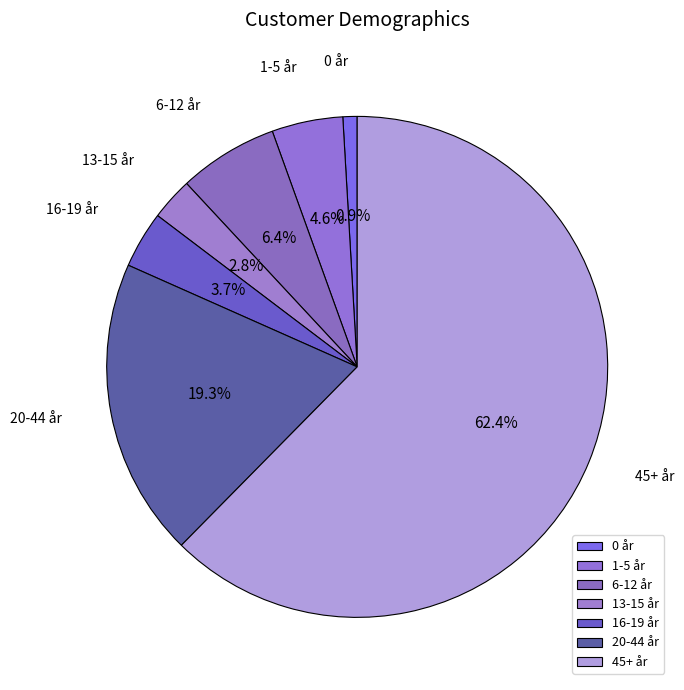

Does 16-19 år represent more than half of the total?

No